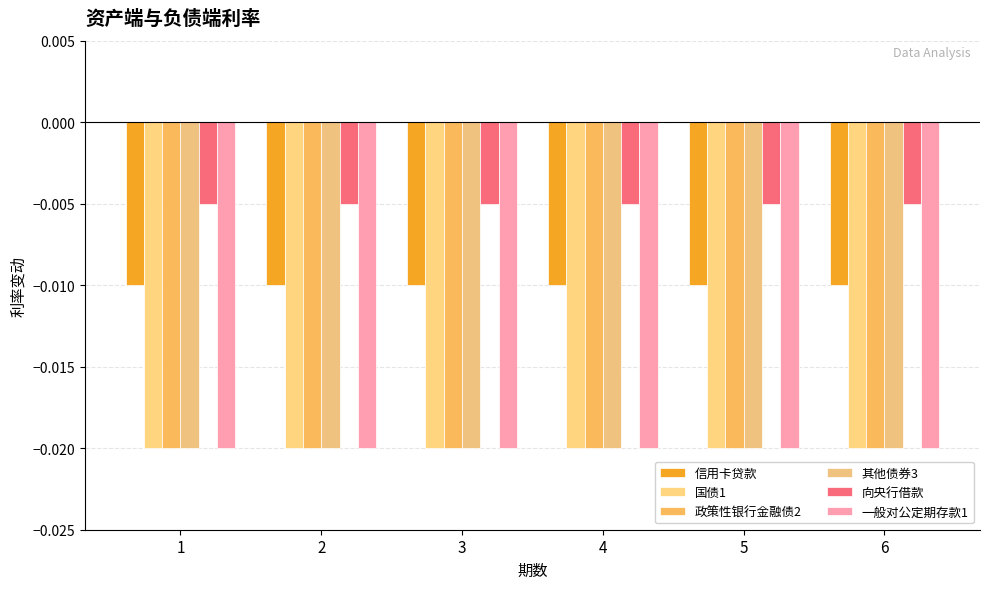

Rank the series at 2 from lowest to highest value.

国债1, 政策性银行金融债2, 其他债券3, 一般对公定期存款1, 信用卡贷款, 向央行借款